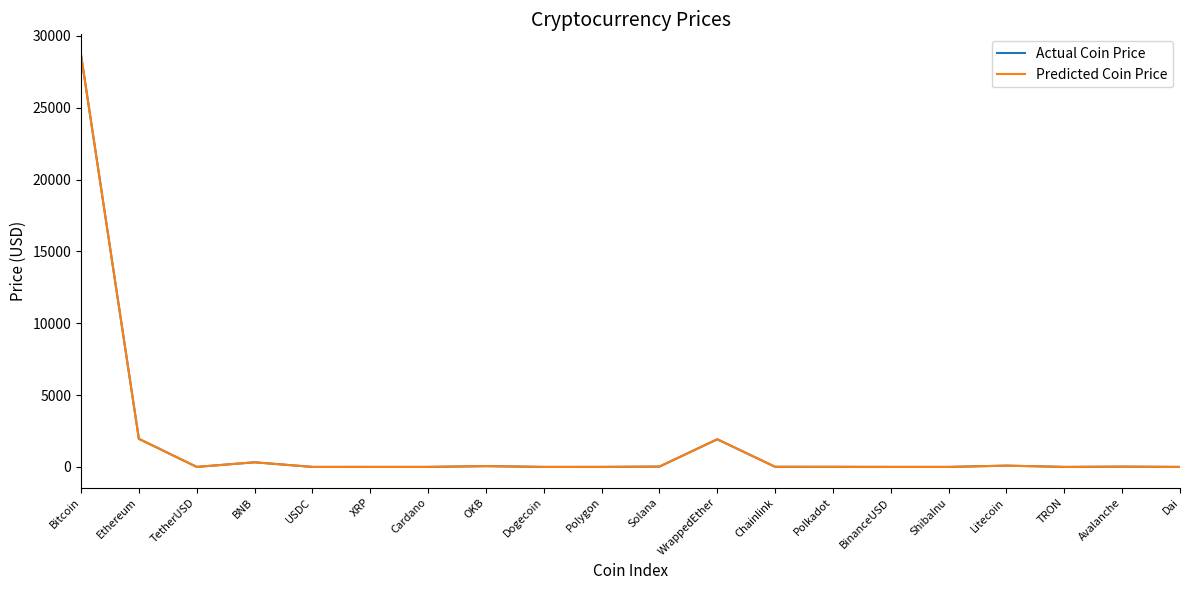

What is the sum of all Actual Coin Price values?

33078.2